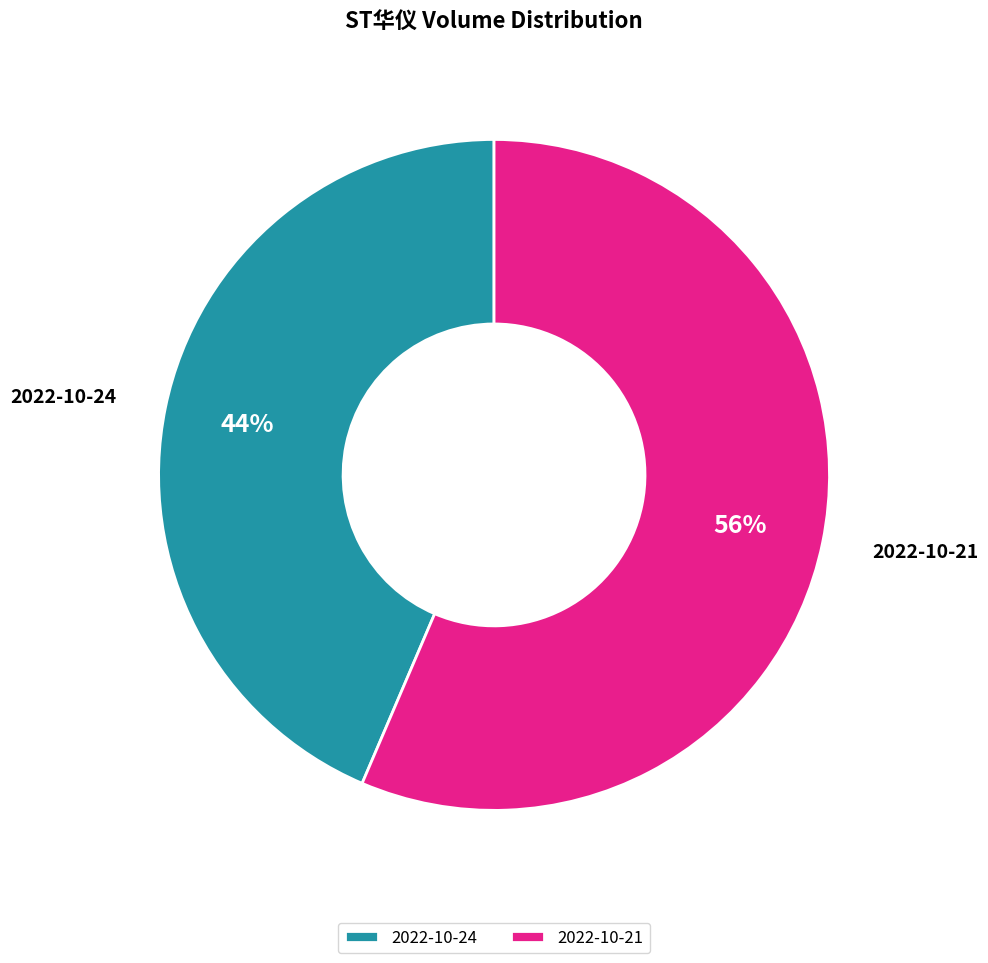

What is the ratio of the value at 2022-10-21 to the value at 2022-10-24?

1.3